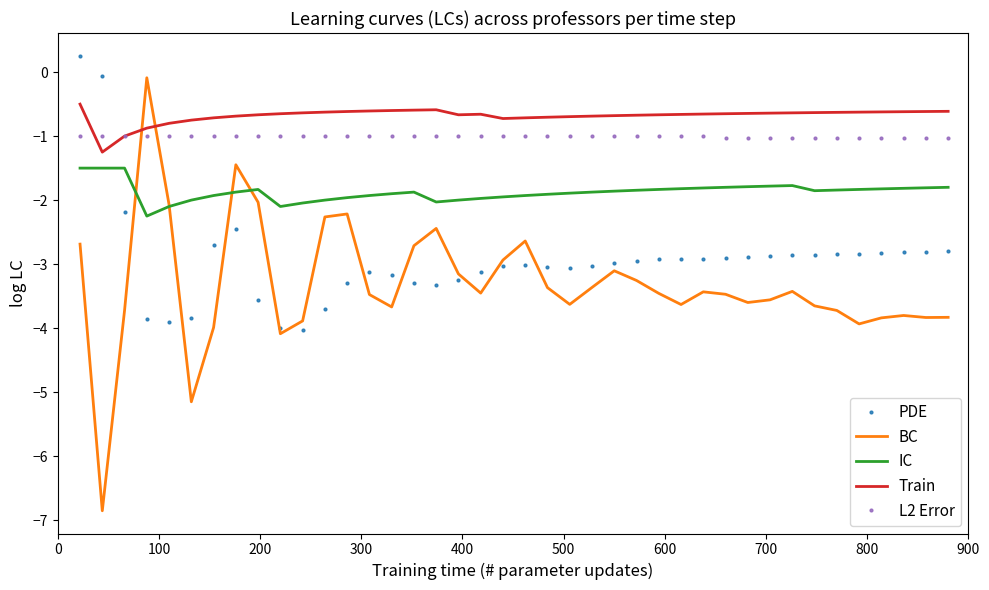

True or false: IC and L2 Error intersect in this chart.

False